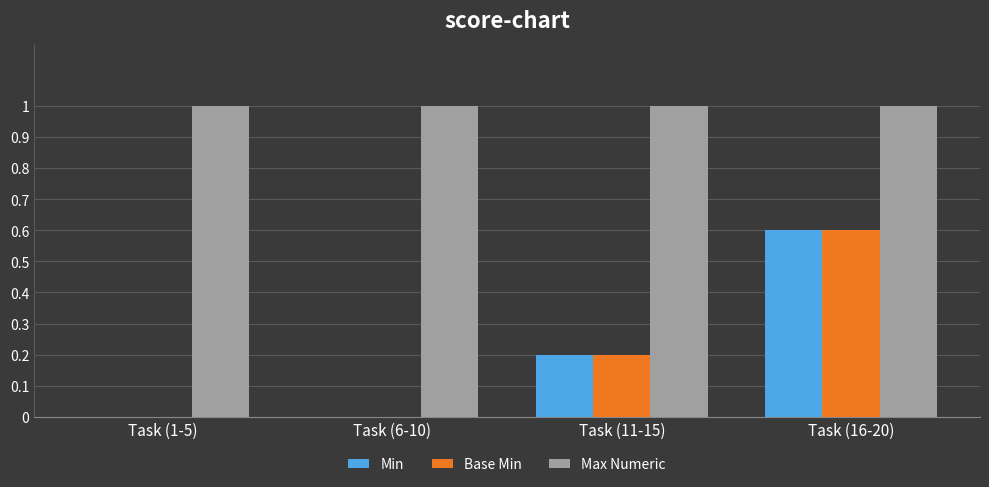

What are all the series names shown in the legend?

Min, Base Min, Max Numeric